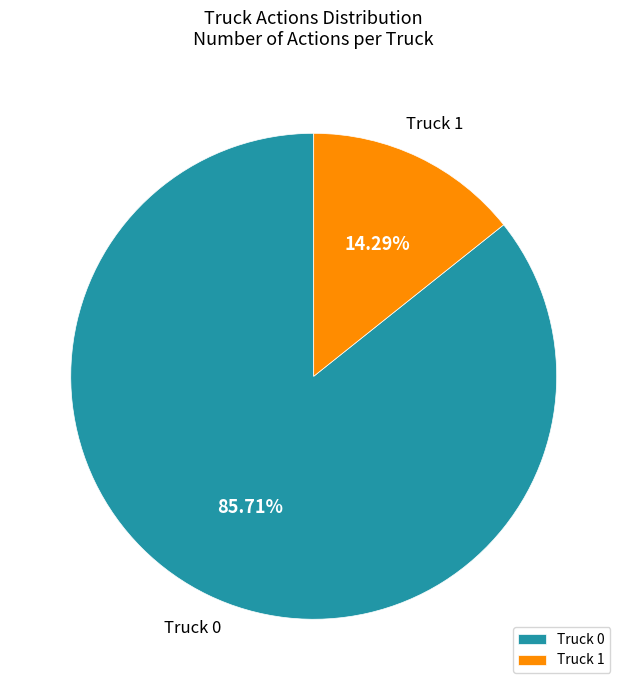

What percentage is the Truck 0 slice, to the nearest percent?

86%